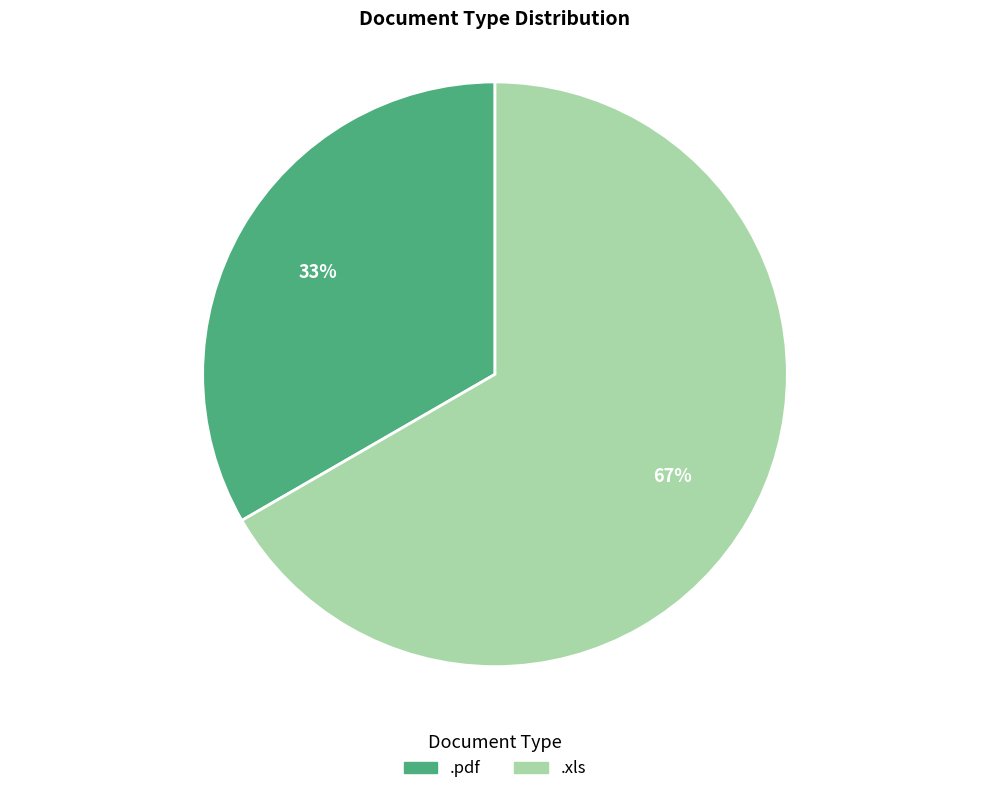

Is it true that .xls is 77% of the pie?

False